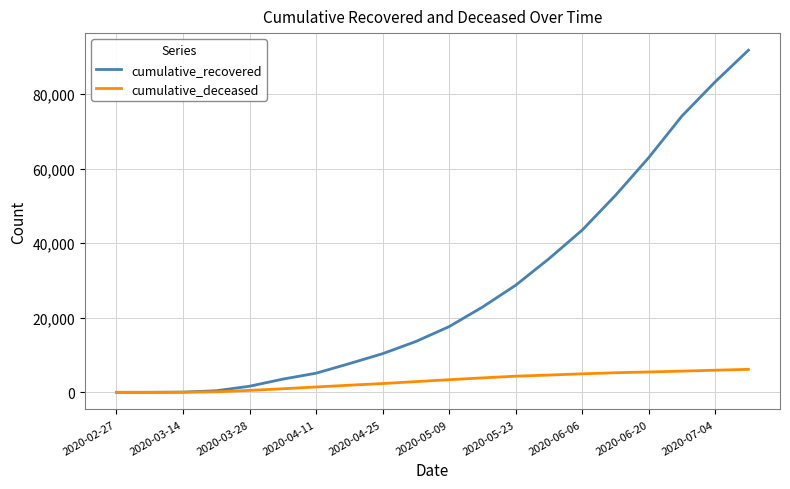

What is the greatest value displayed?

91723